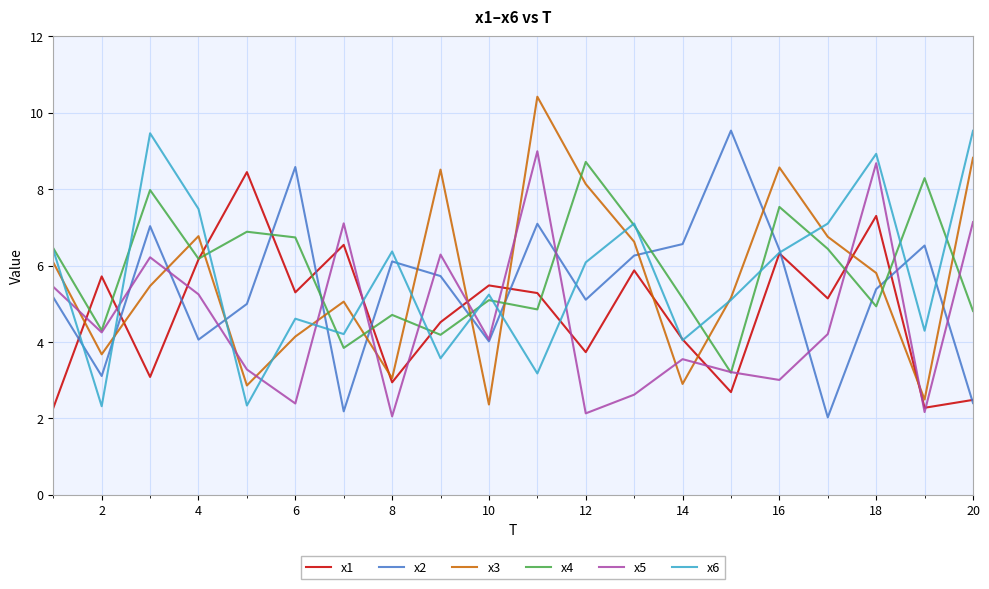

What is the minimum value shown in the chart?

2.0